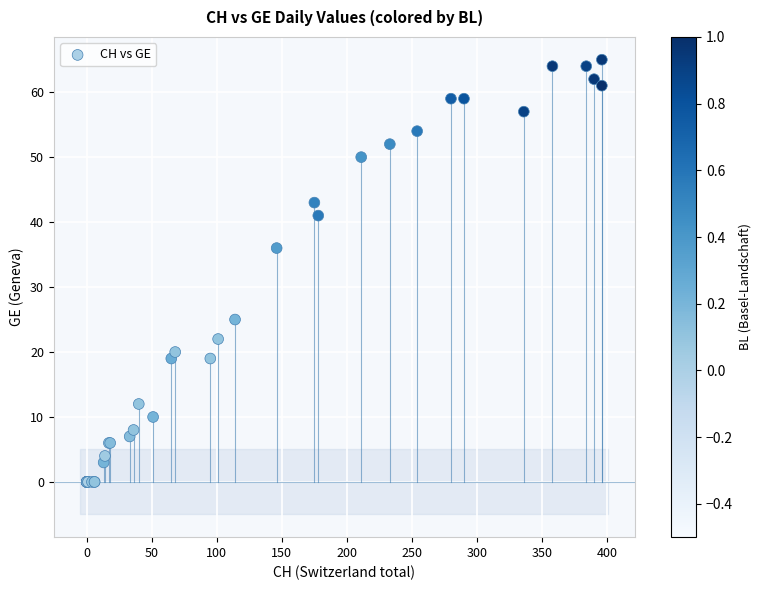

What Y value in the scatter plot is closest to 32?

36